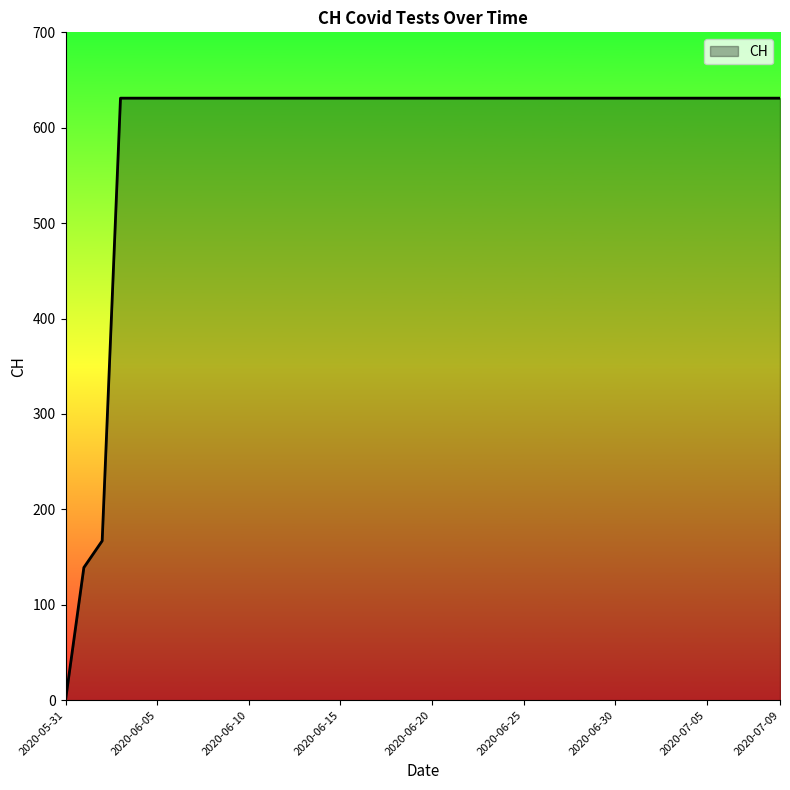

What is the maximum value shown in the chart?

631